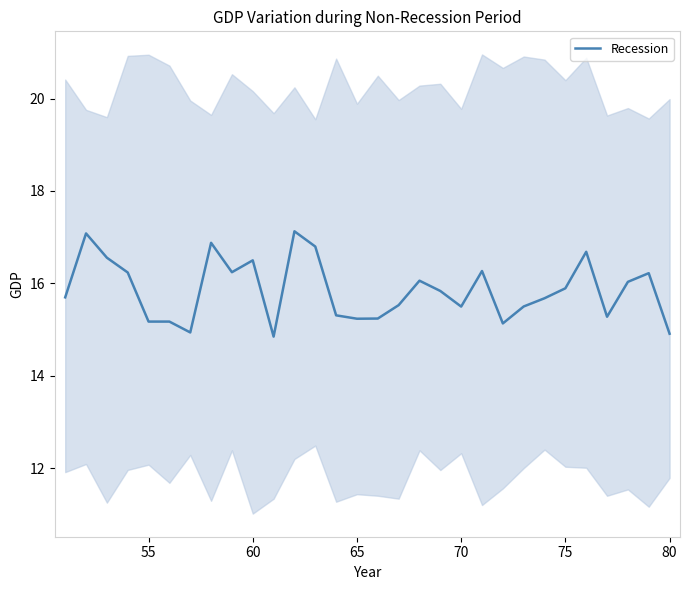

What is the minimum value for Recession?

14.8